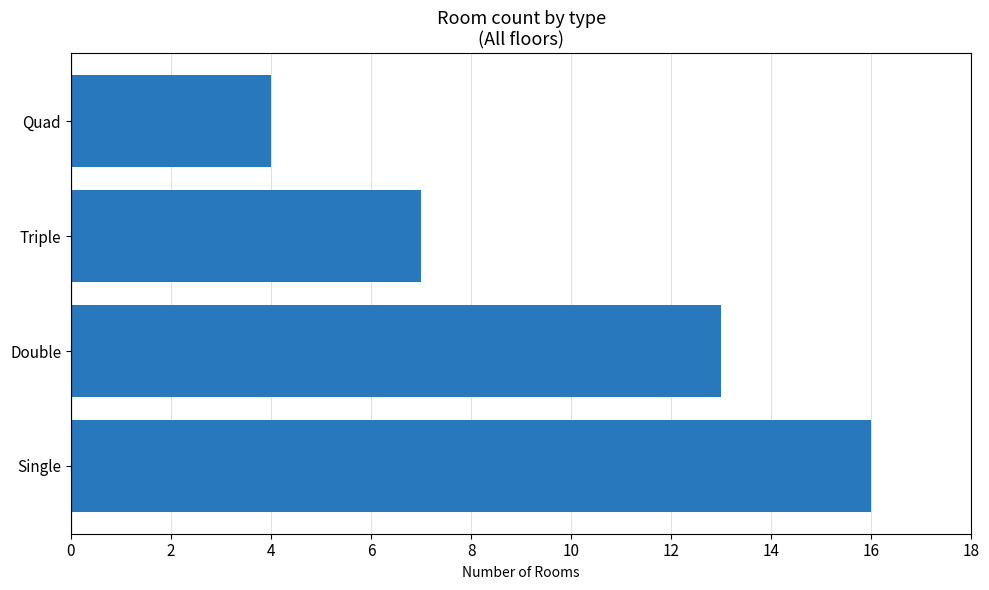

What is the greatest value displayed?

16